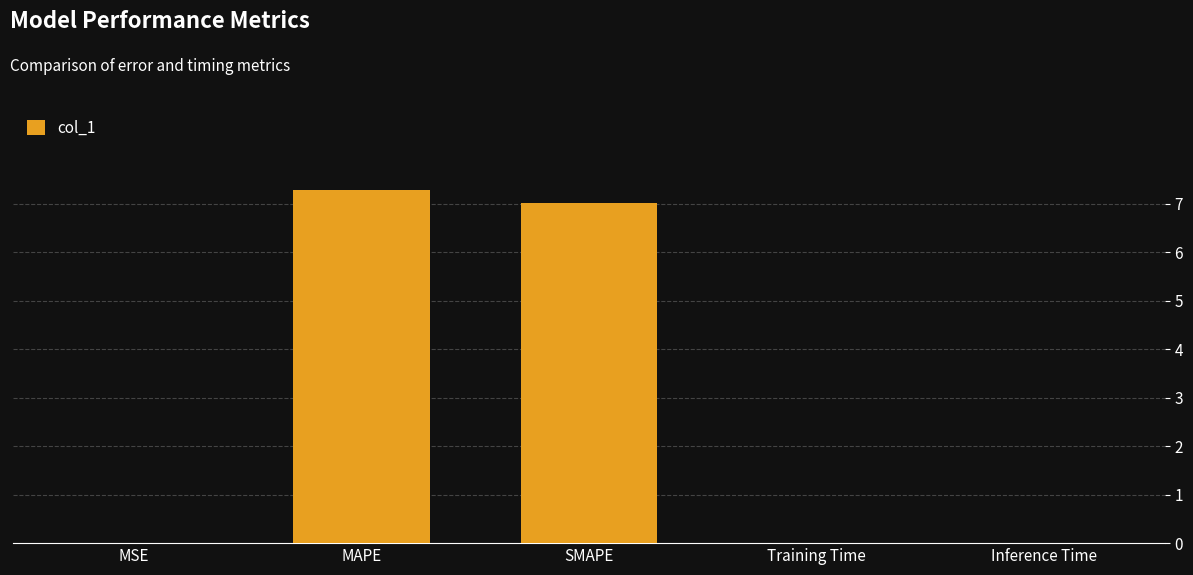

What is the sum of all values?

14.3